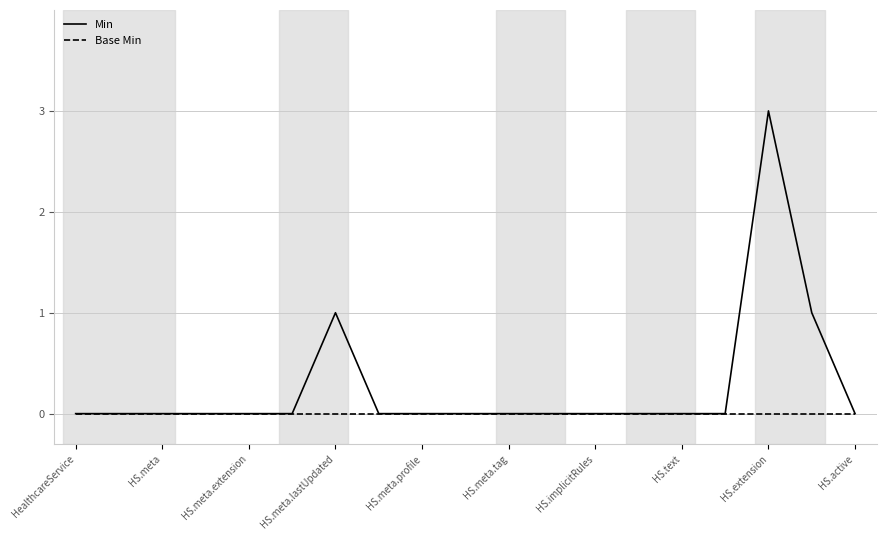

Which series has the widest spread of values?

Min